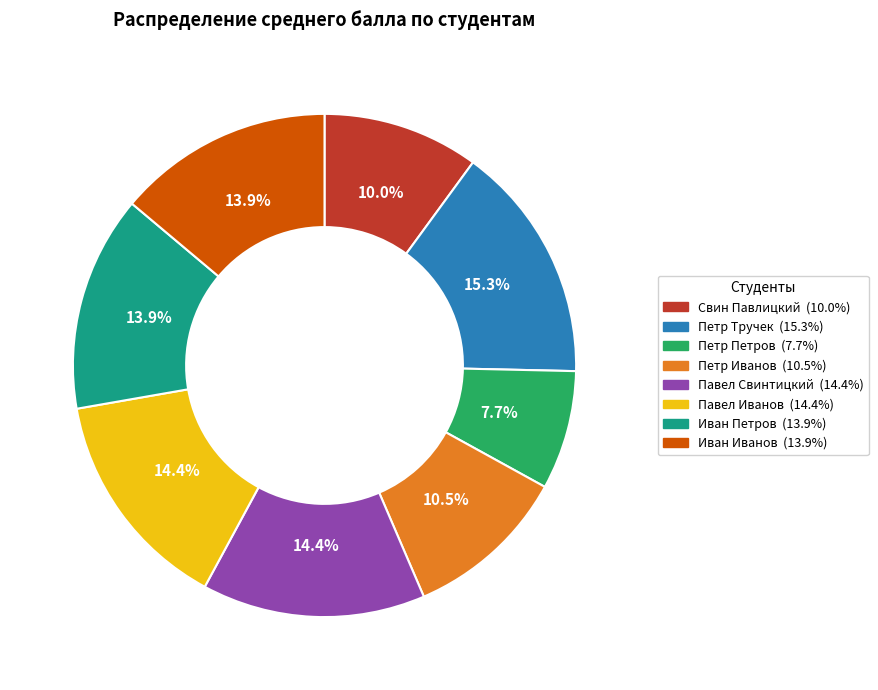

To the nearest percent, what is the difference between the Свин Павлицкий and Павел Свинтицкий slice percentages?

4%